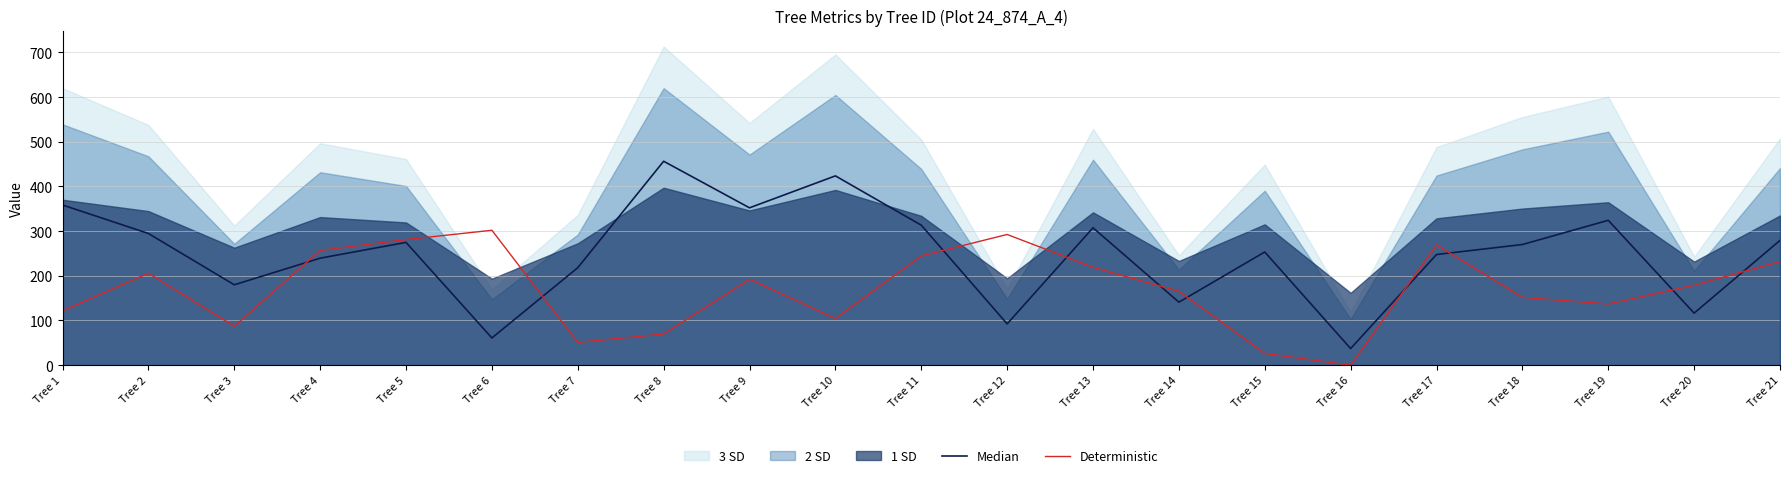

Rank the series at Tree 19 from highest to lowest value.

Median, Deterministic